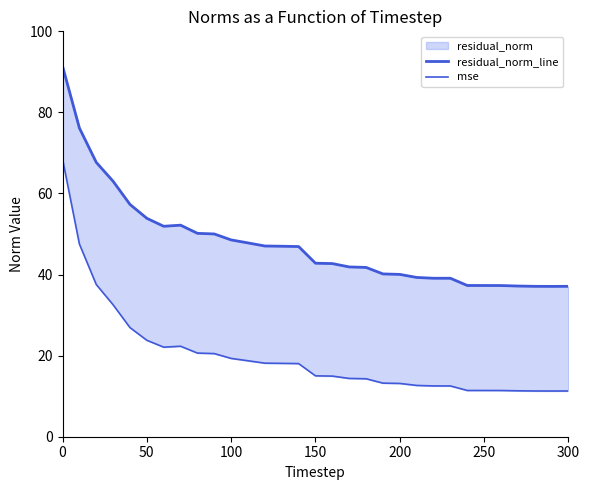

What is the difference between the maximum and minimum values in the mse series?

57.2